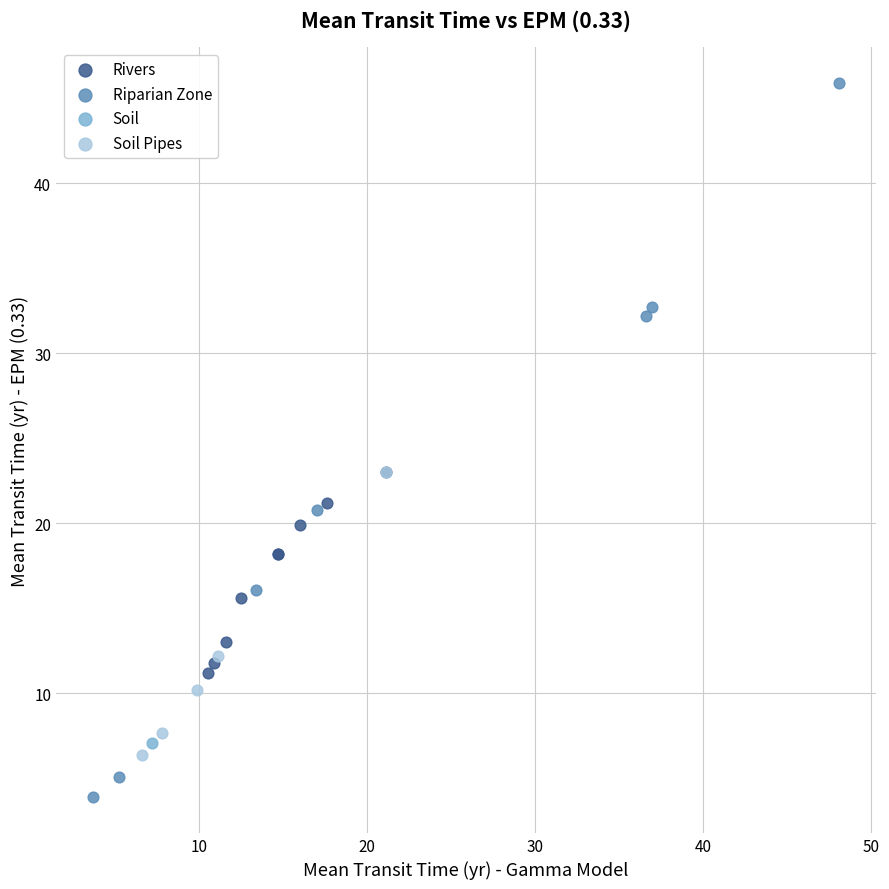

What are all the series names shown in the legend?

Rivers, Riparian Zone, Soil, Soil Pipes